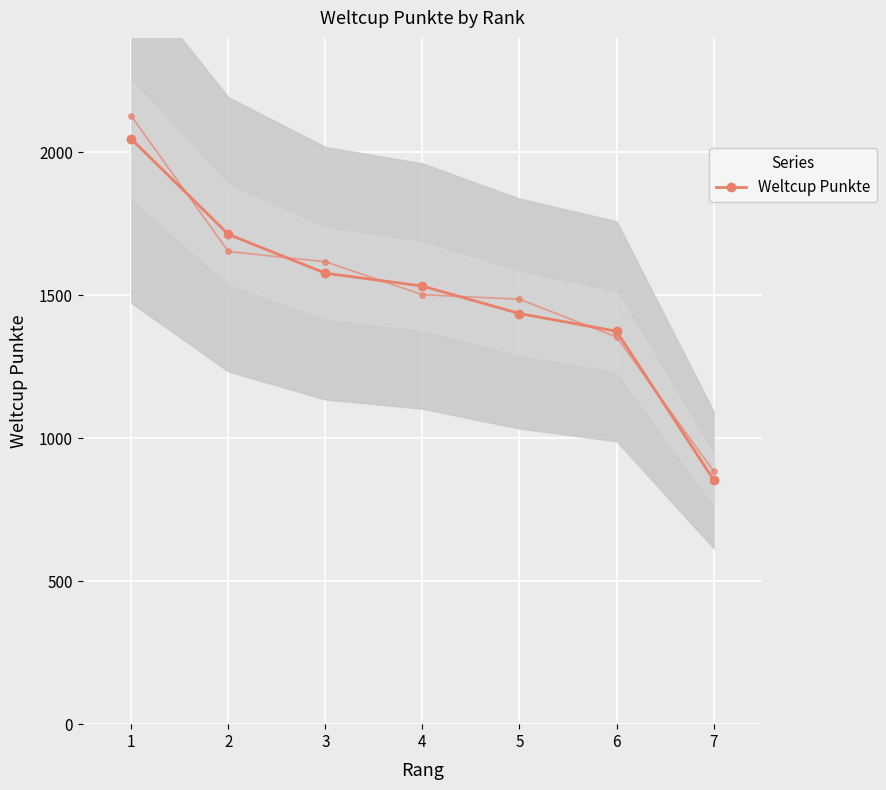

How many series are shown in this chart?

1